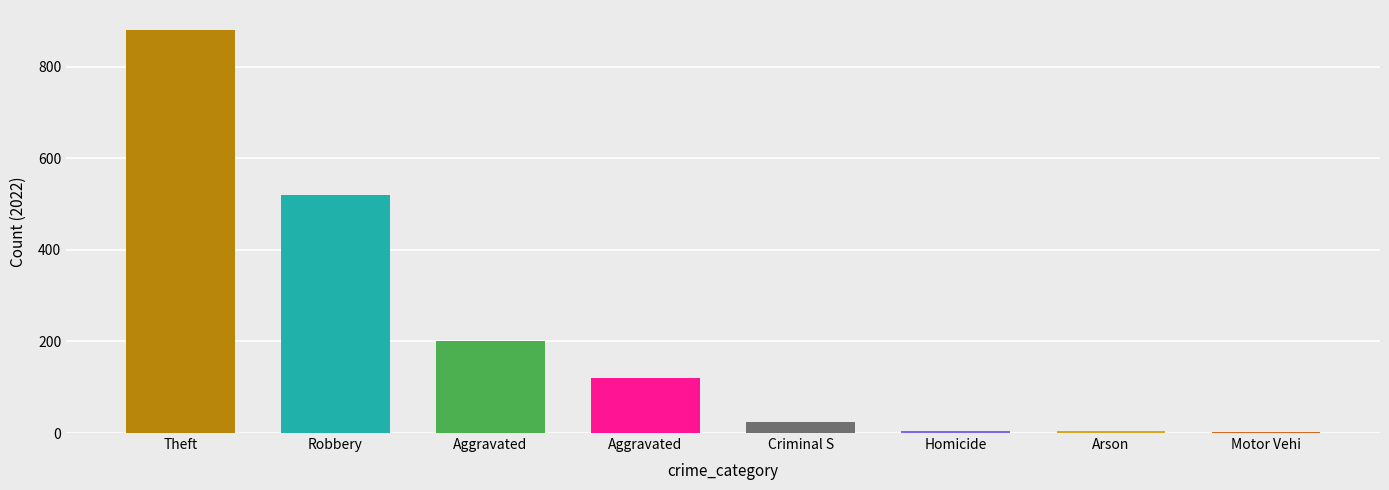

The value at Arson is 8. True or false?

False